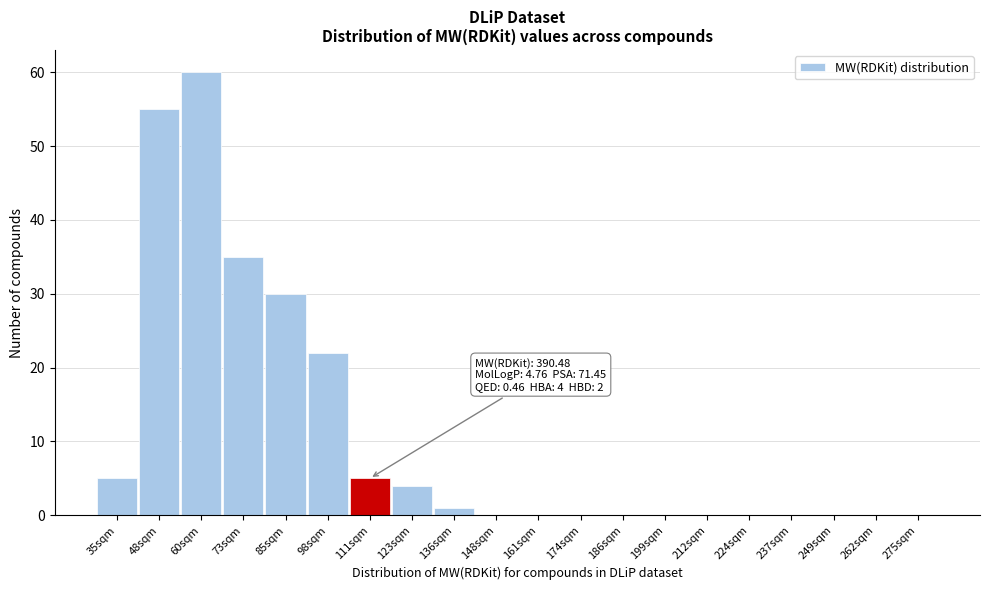

Reading right to left, transcribe all the data shown in this chart.

275sqm=0	262sqm=0	249sqm=0	237sqm=0	224sqm=0	212sqm=0	199sqm=0	186sqm=0	174sqm=0	161sqm=0	148sqm=0	136sqm=1	123sqm=4	111sqm=5	98sqm=22	85sqm=30	73sqm=35	60sqm=60	48sqm=55	35sqm=5